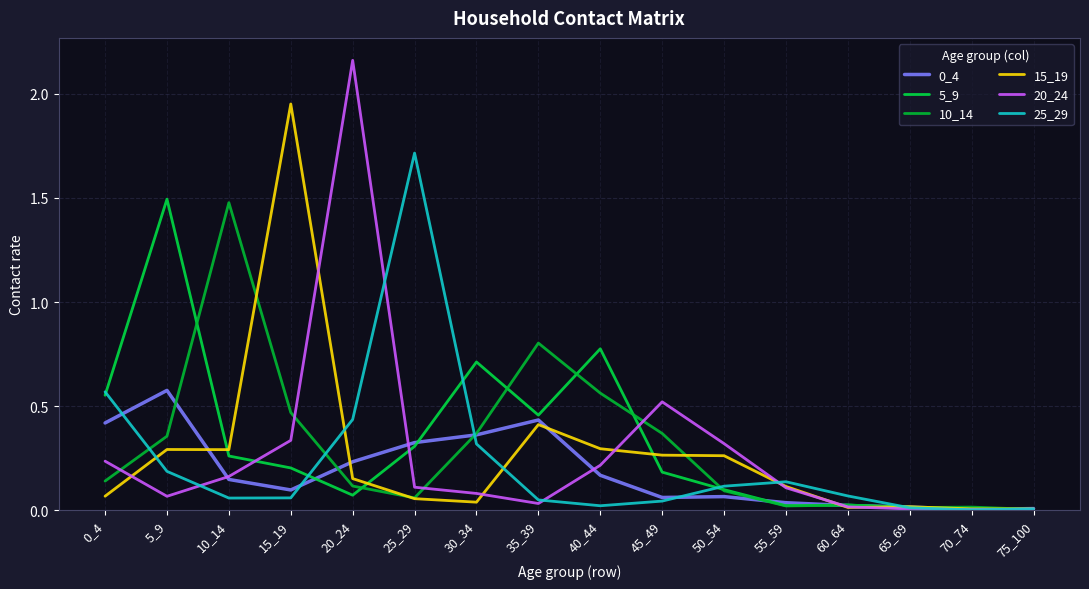

Where is the first local minimum for 20_24?

5_9